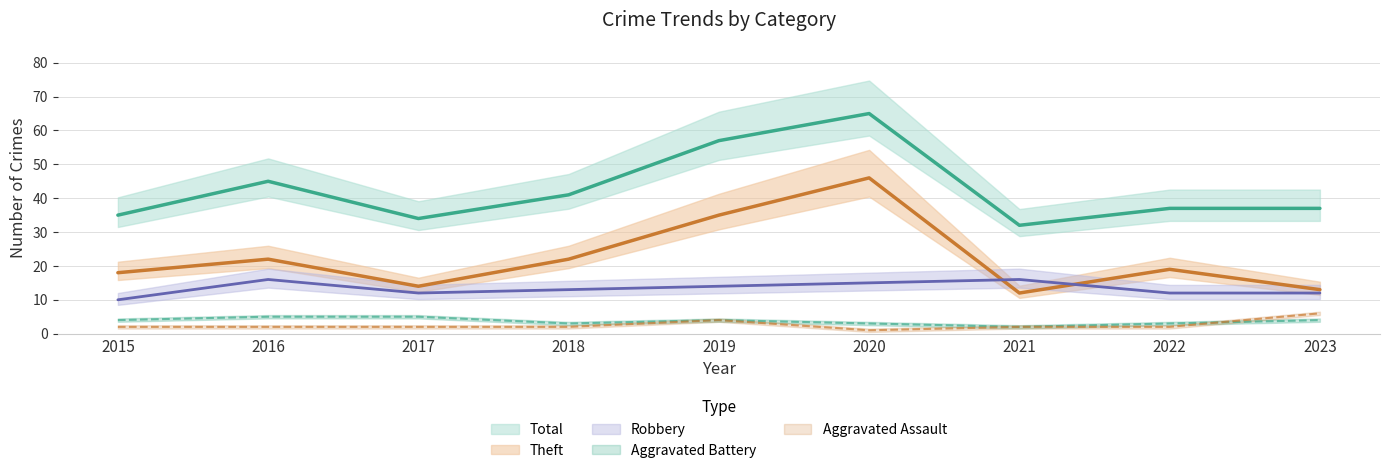

Reading left to right, what are all the values shown in this chart?

Aggravated Assault: 2	2	2	2	4	1	2	2	6
Aggravated Battery: 4	5	5	3	4	3	2	3	4
Robbery: 10	16	12	13	14	15	16	12	12
Theft: 18	22	14	22	35	46	12	19	13
Total: 35	45	34	41	57	65	32	37	37